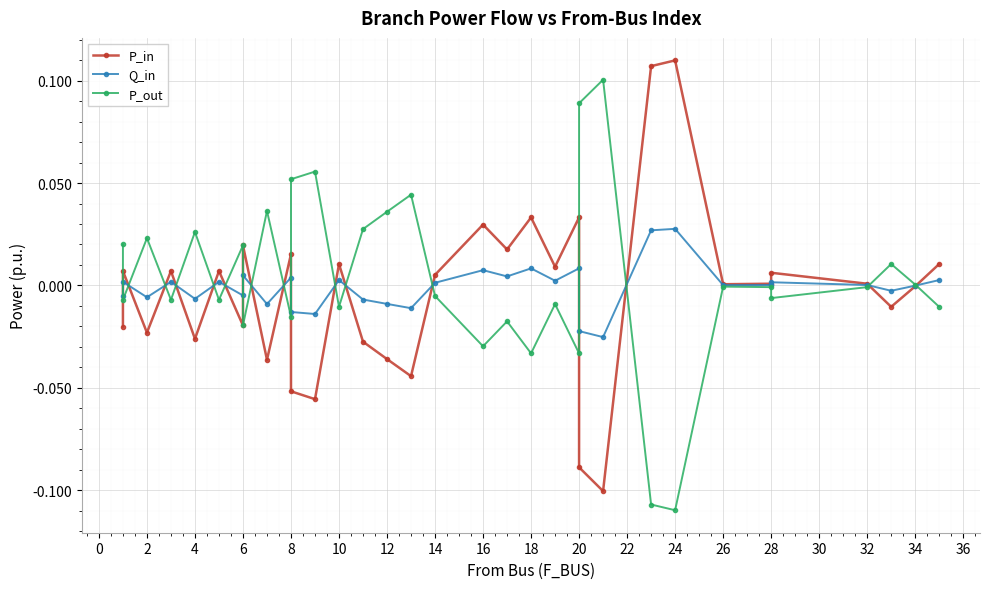

Count the number of data series in this chart.

3